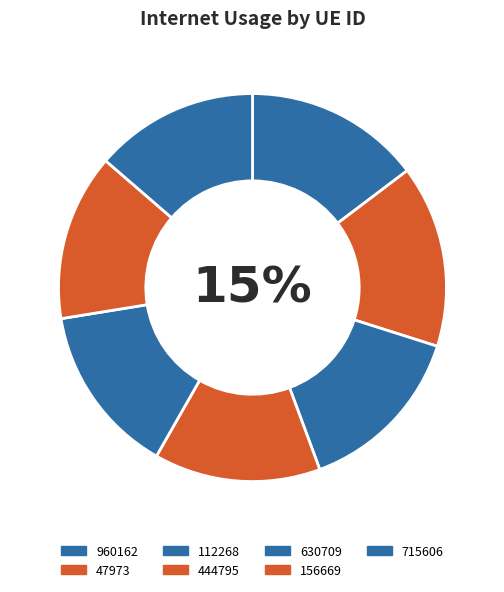

Does any single category account for the majority?

No